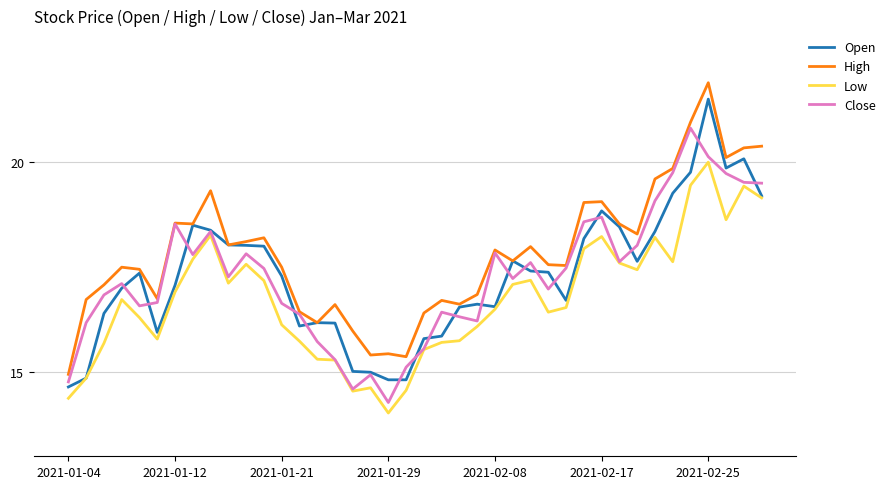

Which series has the largest total across all categories?

High